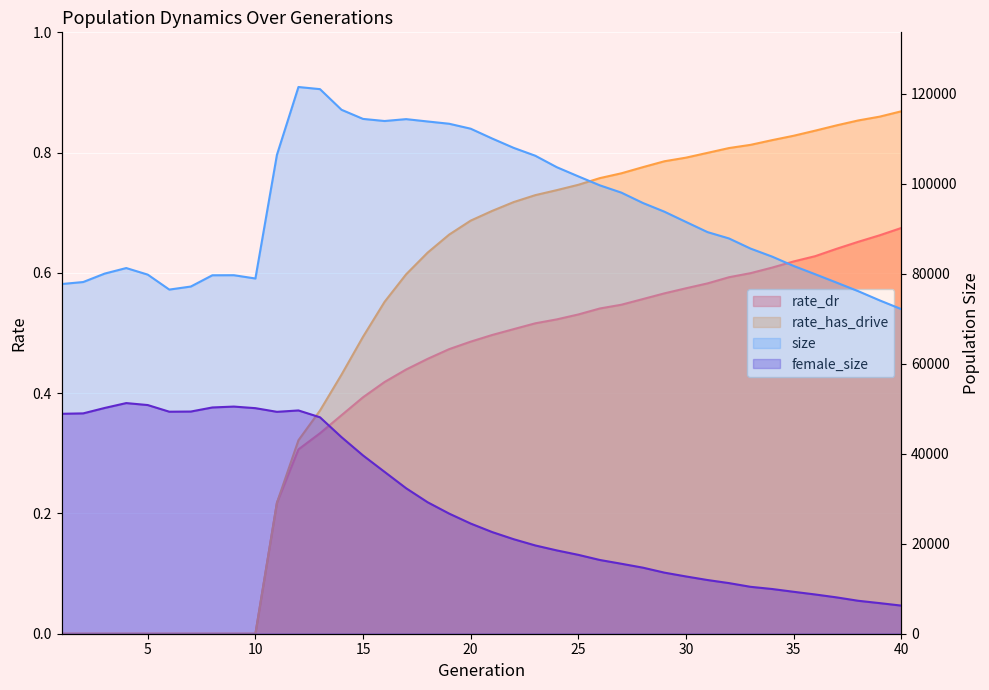

Which series has the largest range (max minus min)?

size